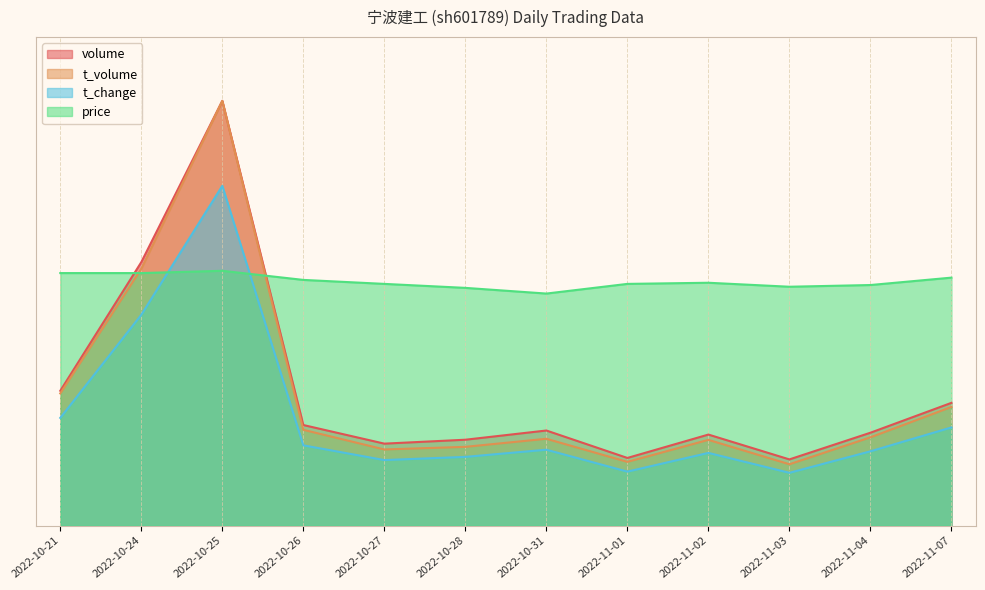

At which category does price reach its first local peak?

2022-10-25